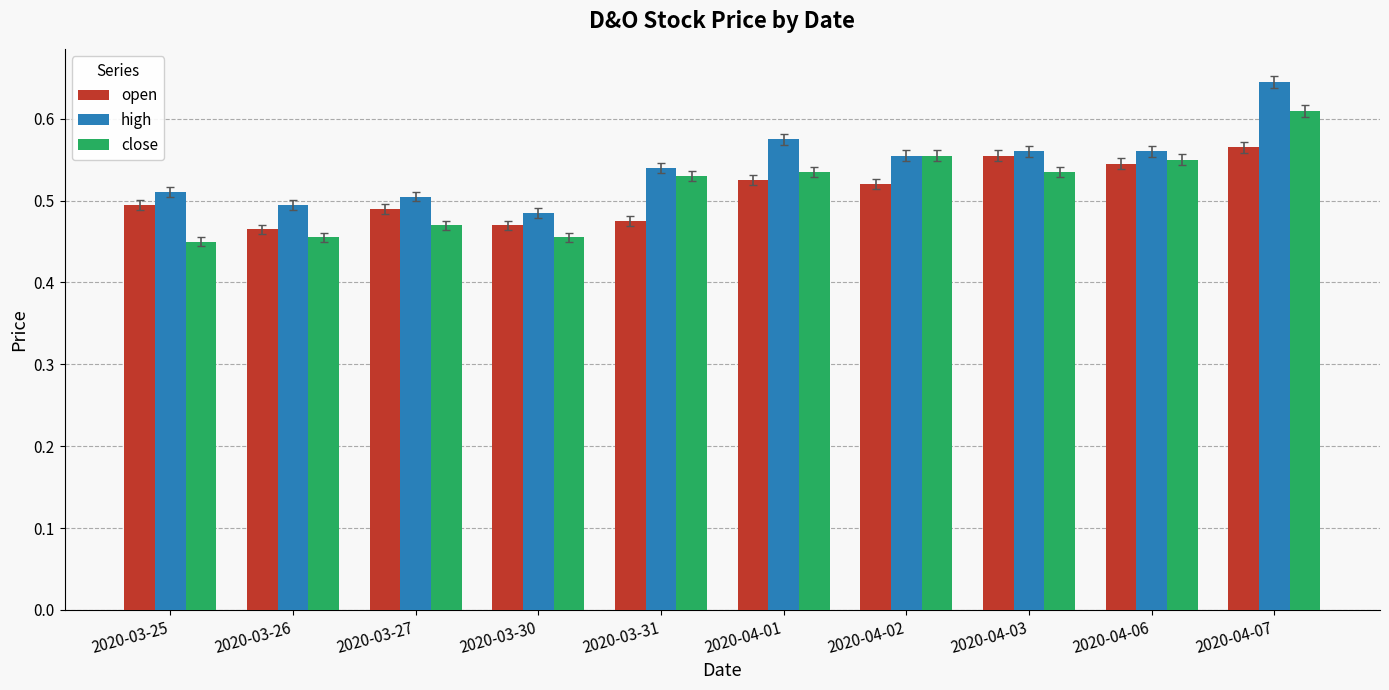

At which category does the chart reach its peak across all series?

2020-04-07